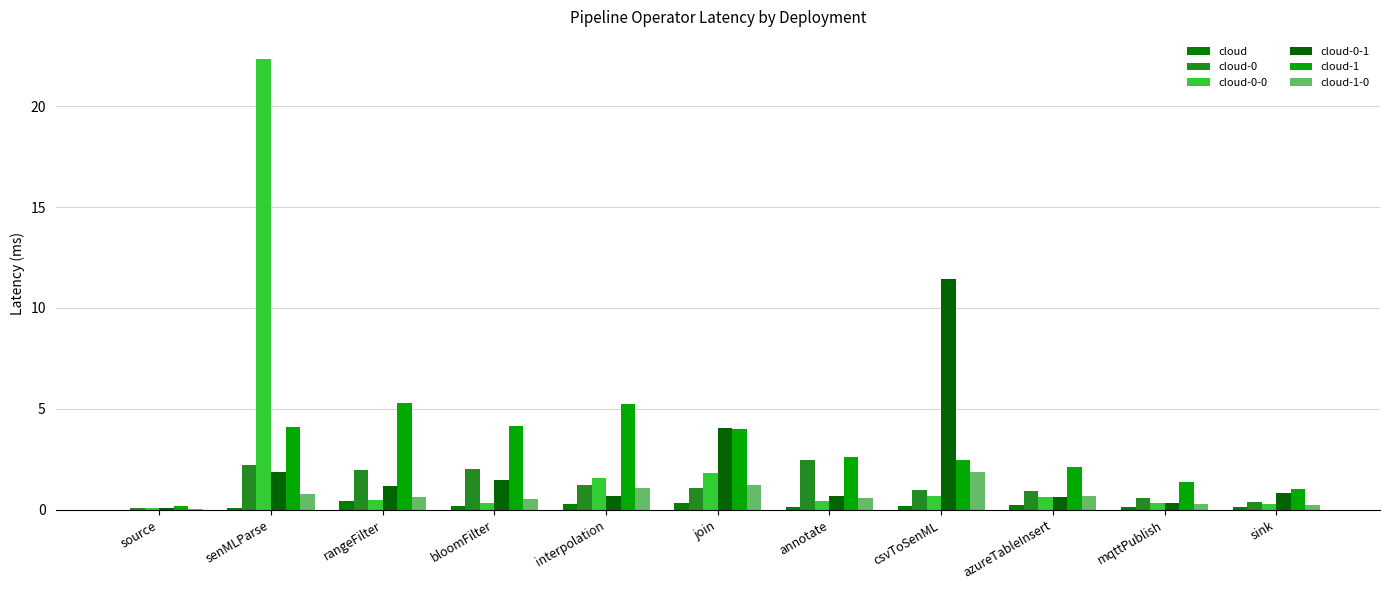

What is the difference between the second highest and minimum values in the cloud series?

0.3